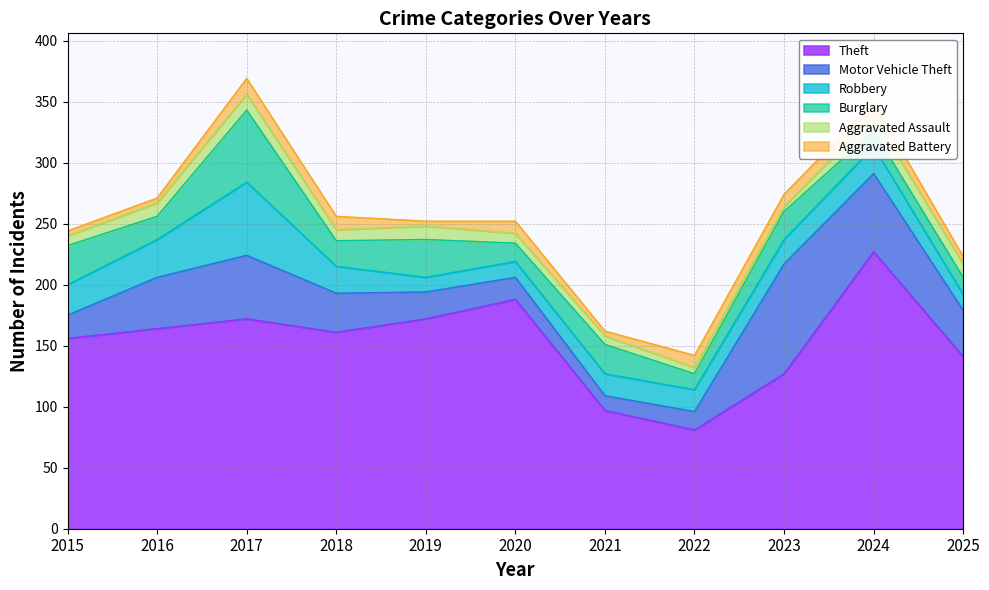

How many values in the Robbery series are below 20?

5